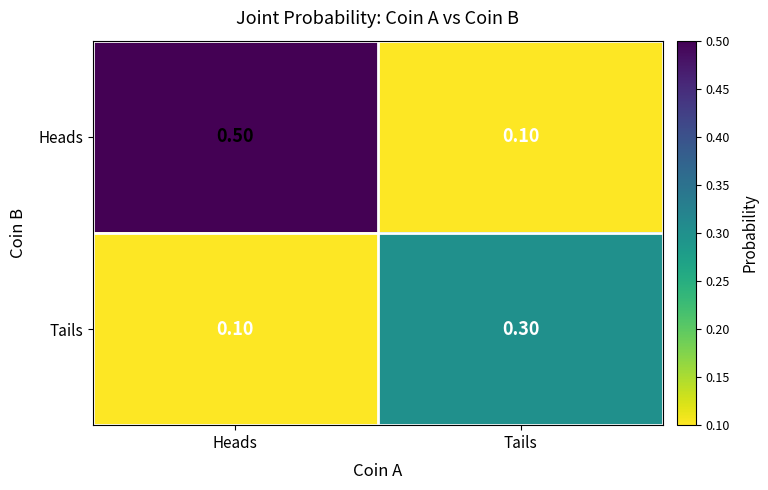

What is the sum of the Heads values at Tails and Heads?

0.6